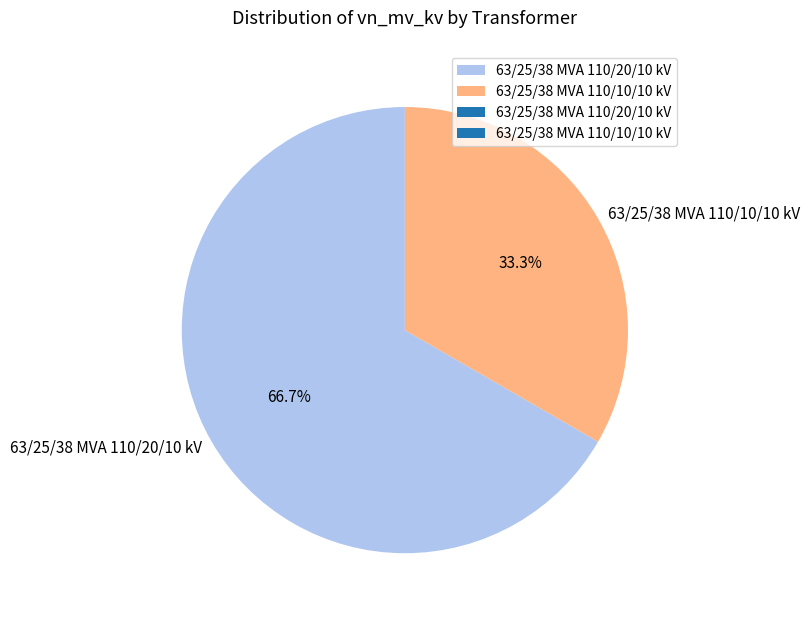

What is the largest slice in the pie chart?

63/25/38 MVA 110/20/10 kV